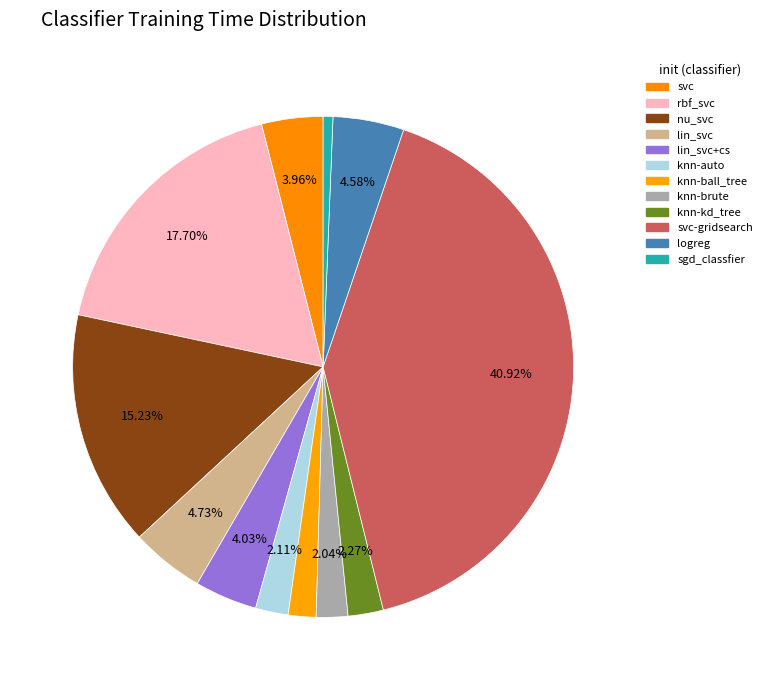

How many slices are in this pie chart?

12